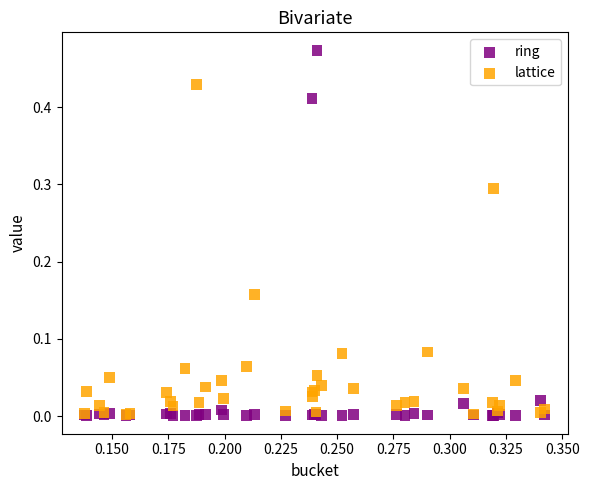

What are all the series names shown in the legend?

ring, lattice